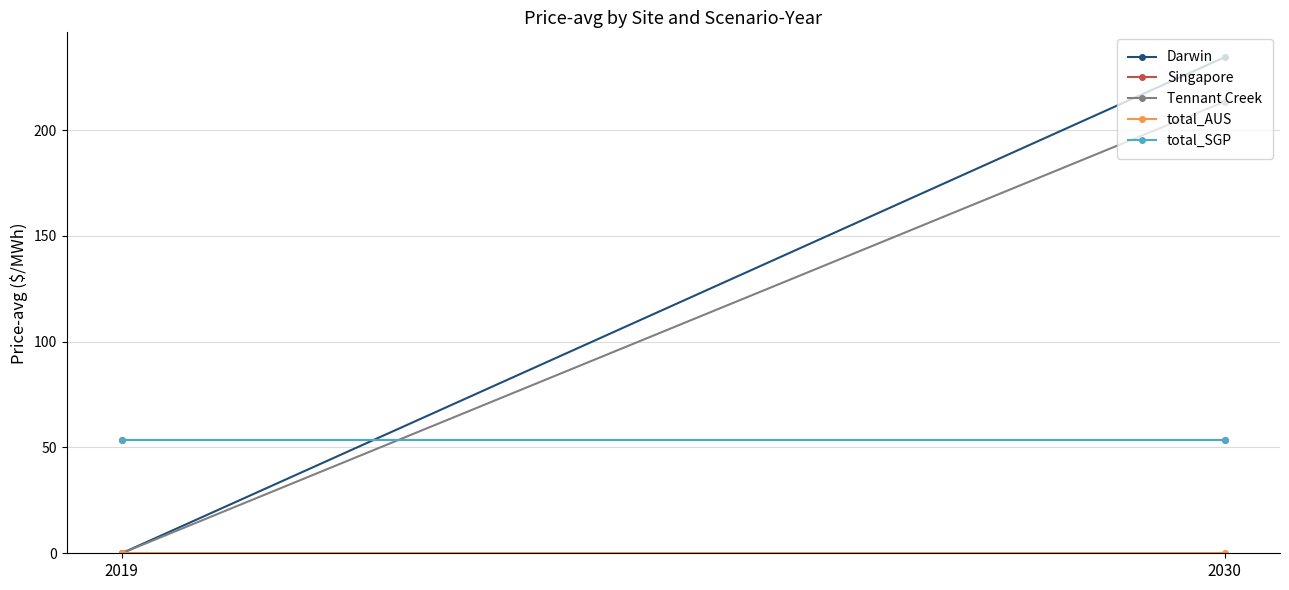

How many lines are shown in the chart?

5